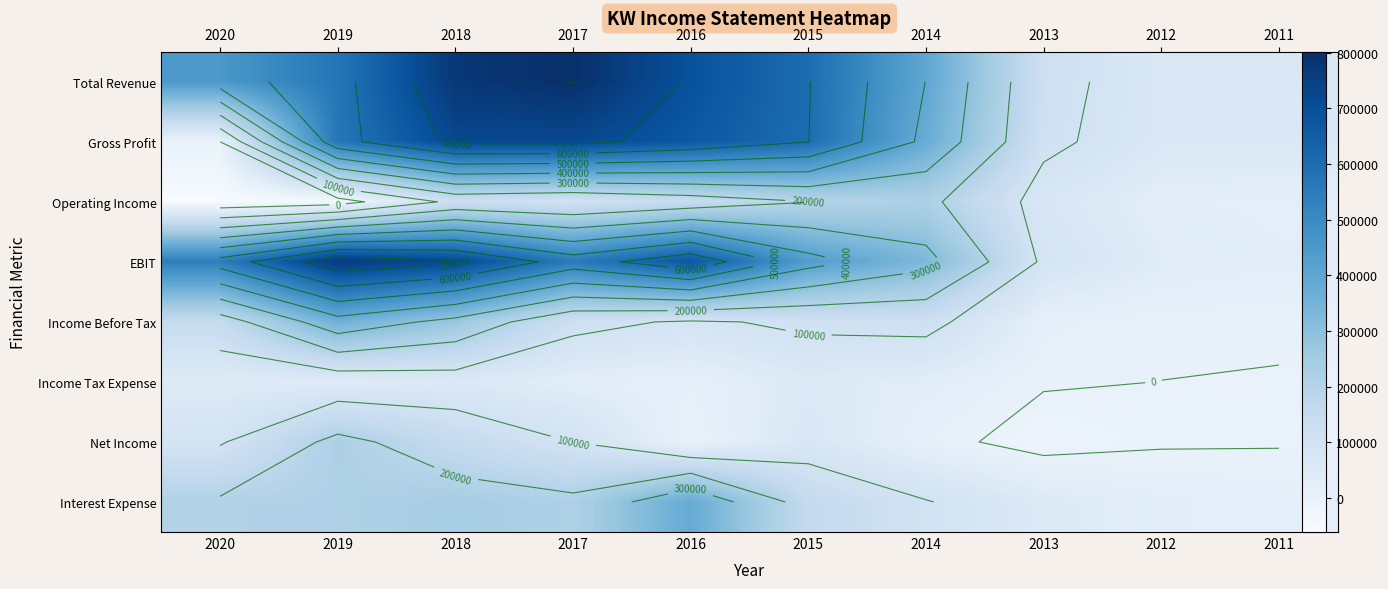

At which category does the chart reach its minimum across all series?

2020